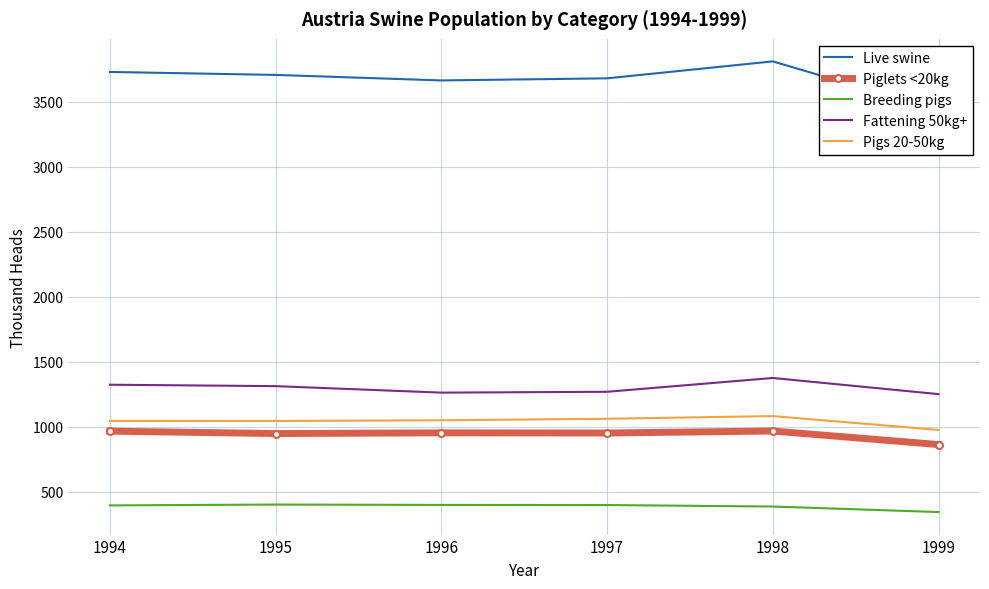

Between 1997 and 1999, which series saw the biggest shift?

Live swine